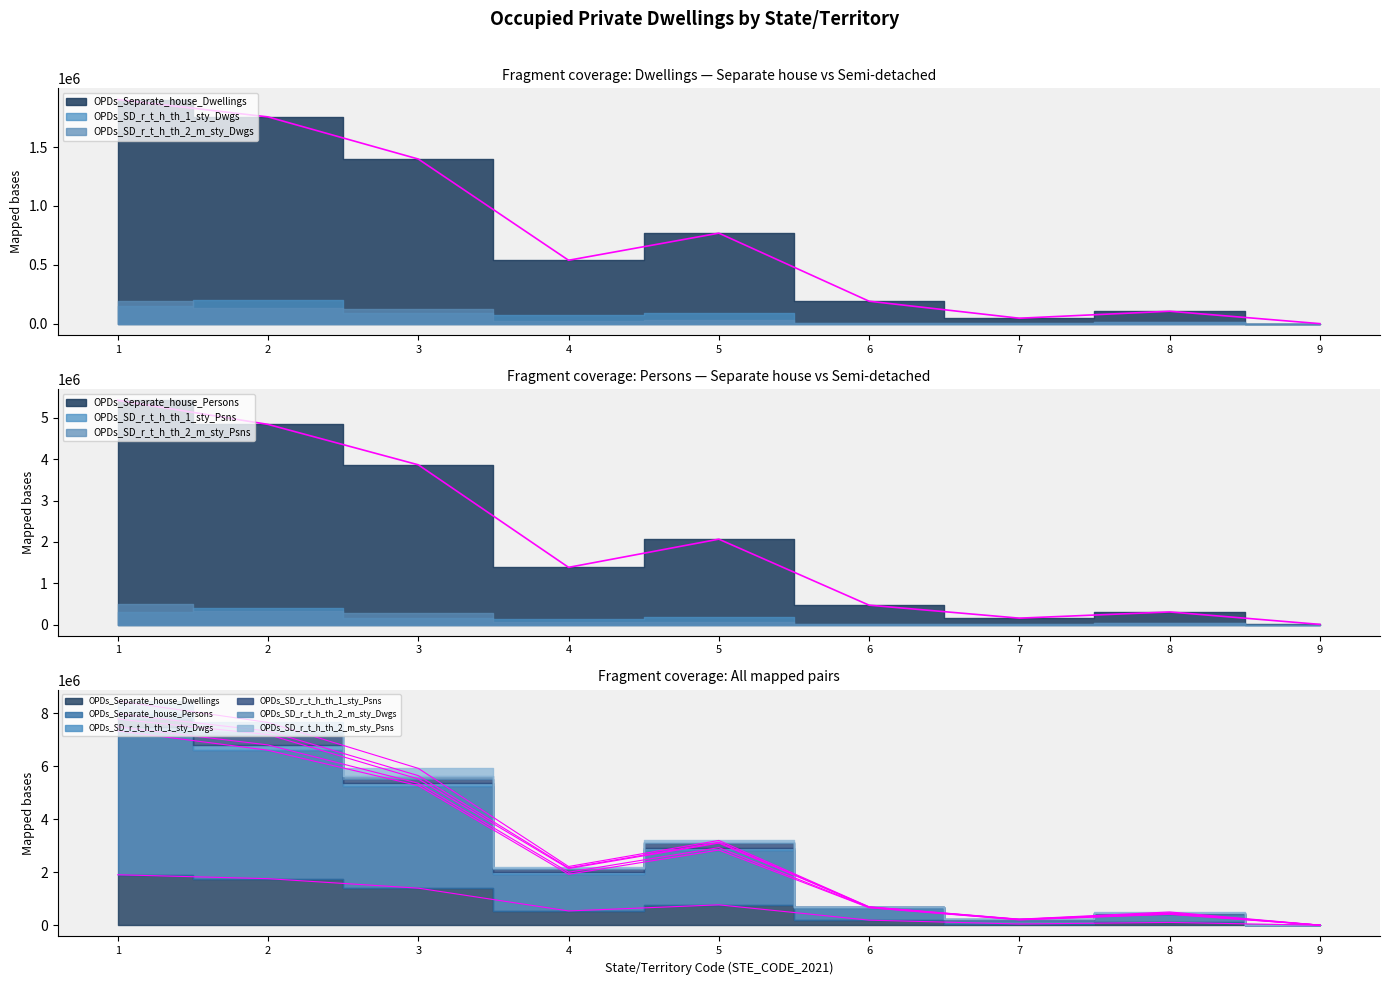

True or false: OPDs_Separate_house_Dwellings and OPDs_SD_r_t_h_th_1_sty_Psns cross at least once.

False